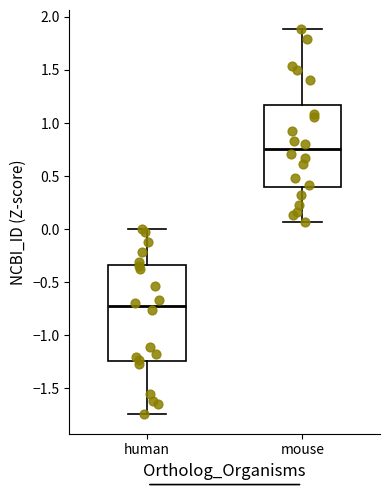

Reading left to right, read every box against the y-axis: the position of its median line, the range the box covers, and the ends of its whiskers. The values are not printed on the chart, so give them approximately, as read against the axis.

human: median -0.75, box -1.25 to -0.35, whiskers -1.75 to 0.00
mouse: median 0.75, box 0.40 to 1.15, whiskers 0.05 to 1.90